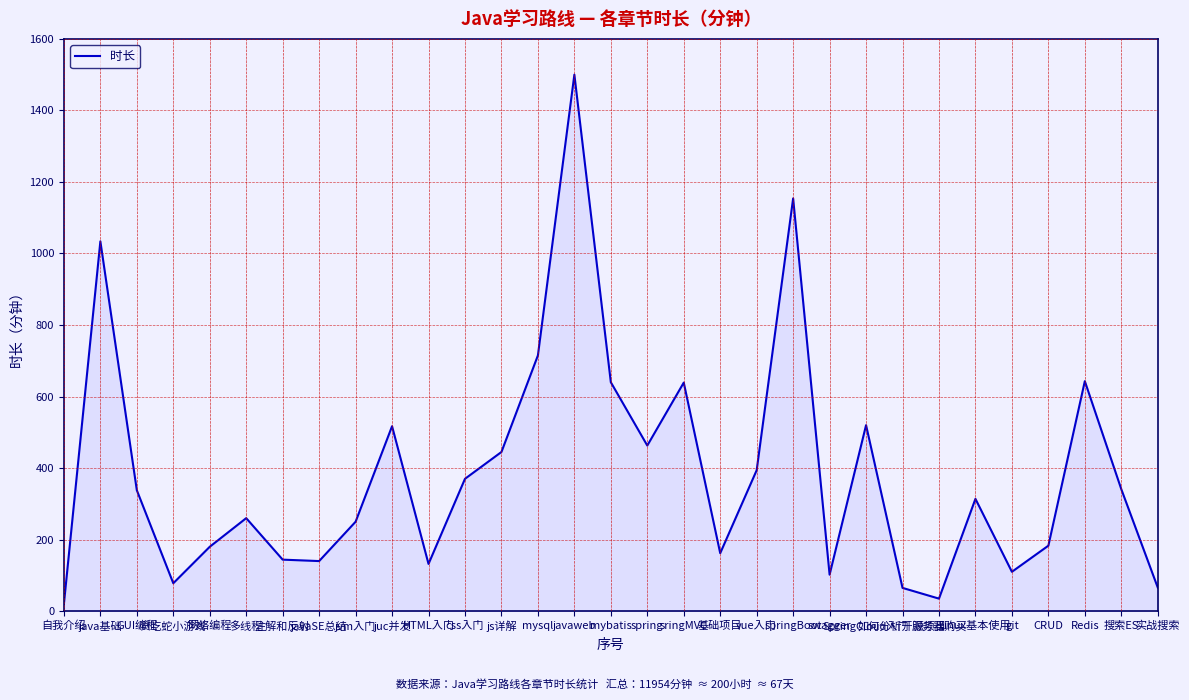

What is the greatest value displayed?

1500